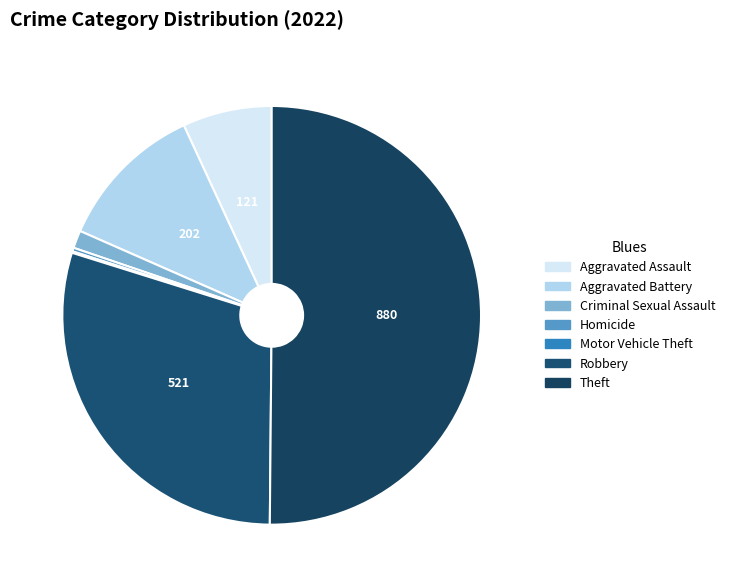

How many slices are in this pie chart?

7